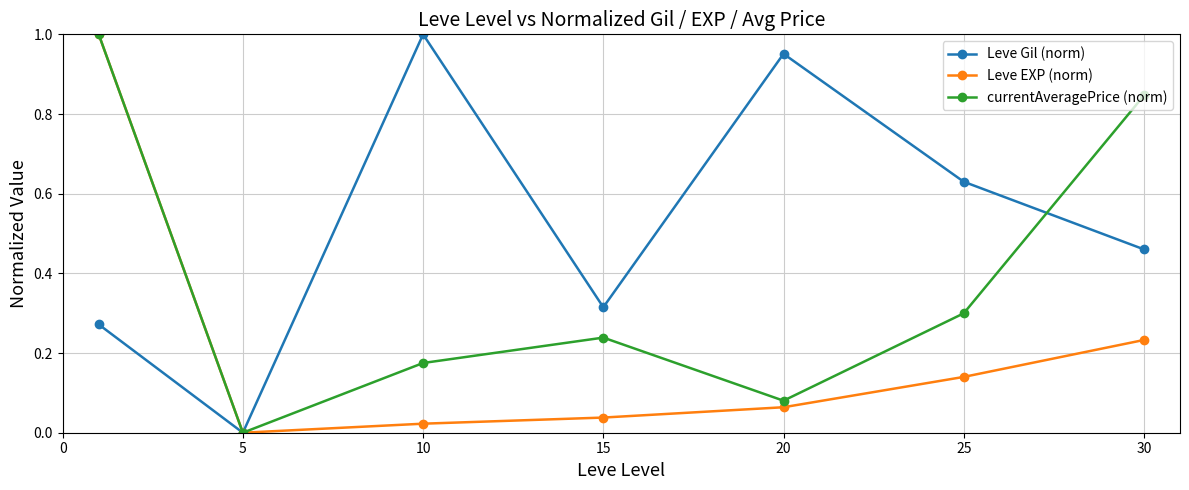

True or false: Leve Gil (norm) has more than 2 interior local peaks.

False